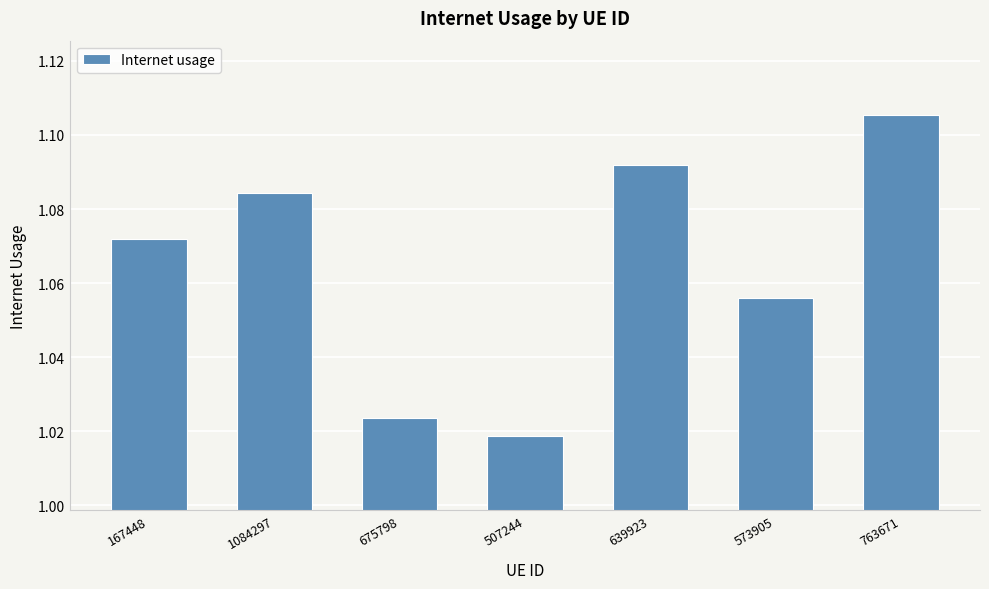

Where is the data nearest to the value 1?

507244